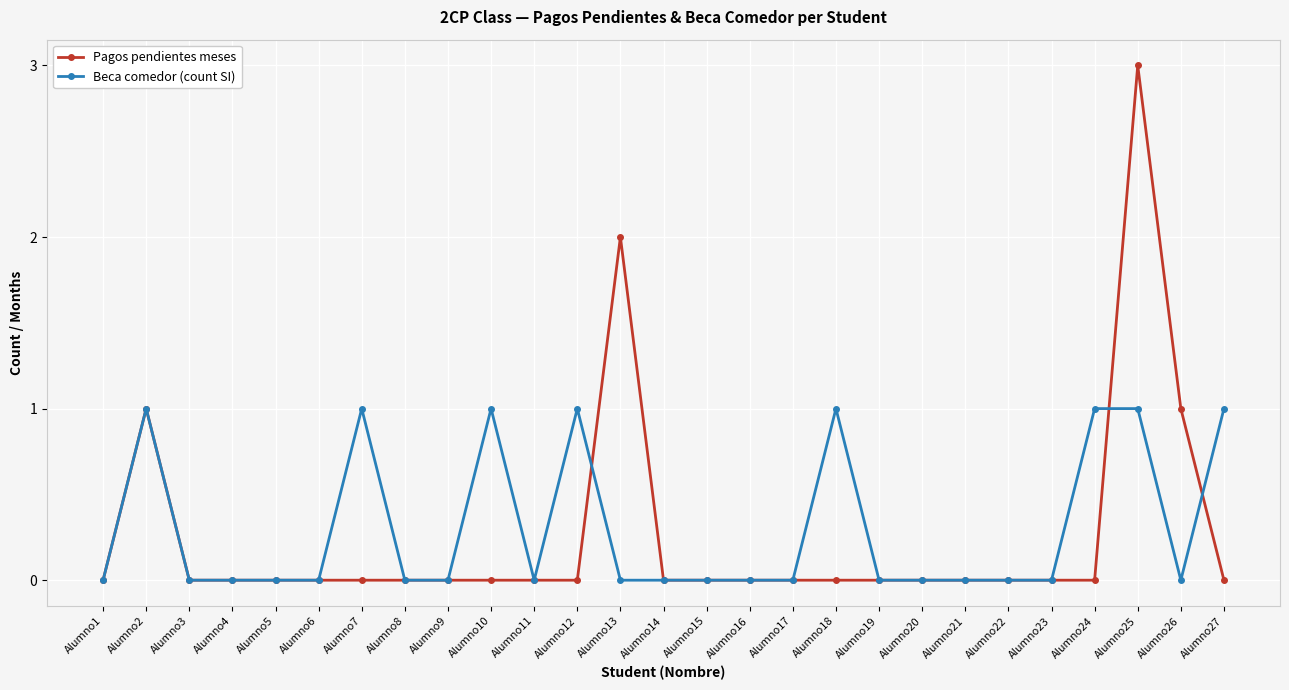

Which series has the largest total across all categories?

Beca comedor (count SI)